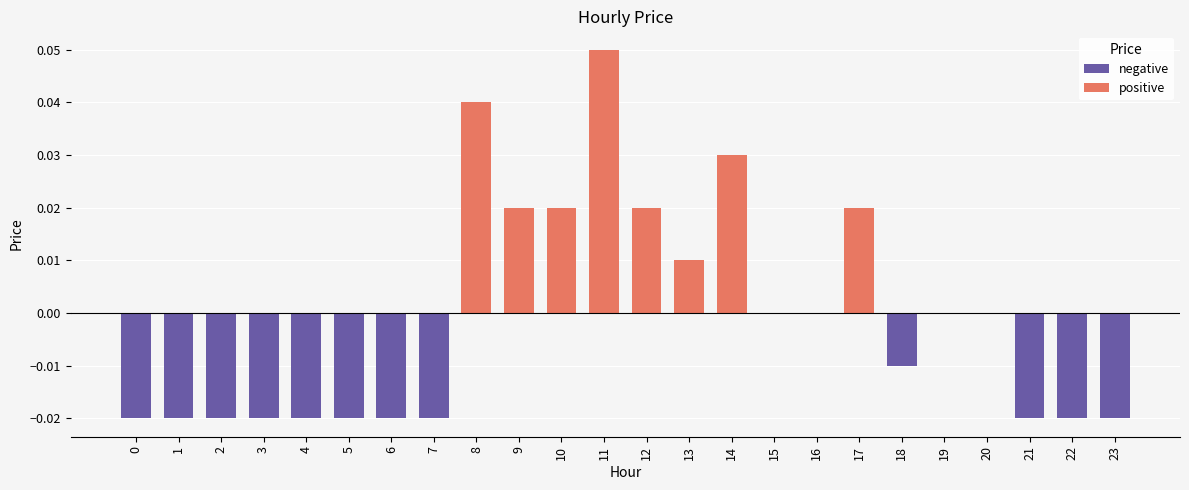

Rank the categories by value from highest to lowest.

11, 8, 14, 9, 10, 12, 17, 13, 15, 16, 19, 20, 18, 0, 1, 2, 3, 4, 5, 6, 7, 21, 22, 23